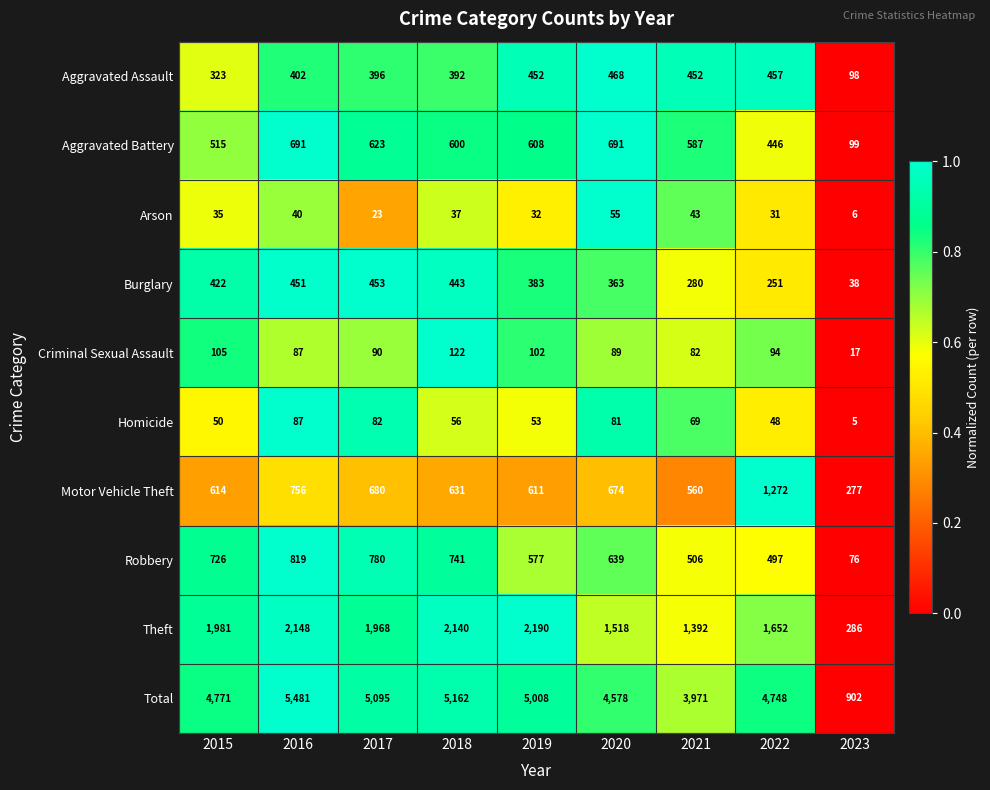

Where does the Motor Vehicle Theft series first go above 631?

2016